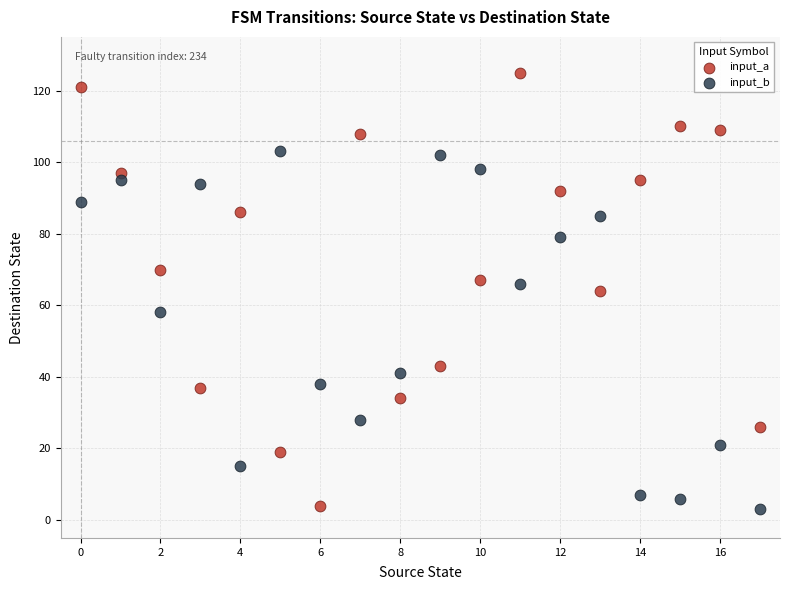

Which series reaches the maximum Y coordinate?

input_a